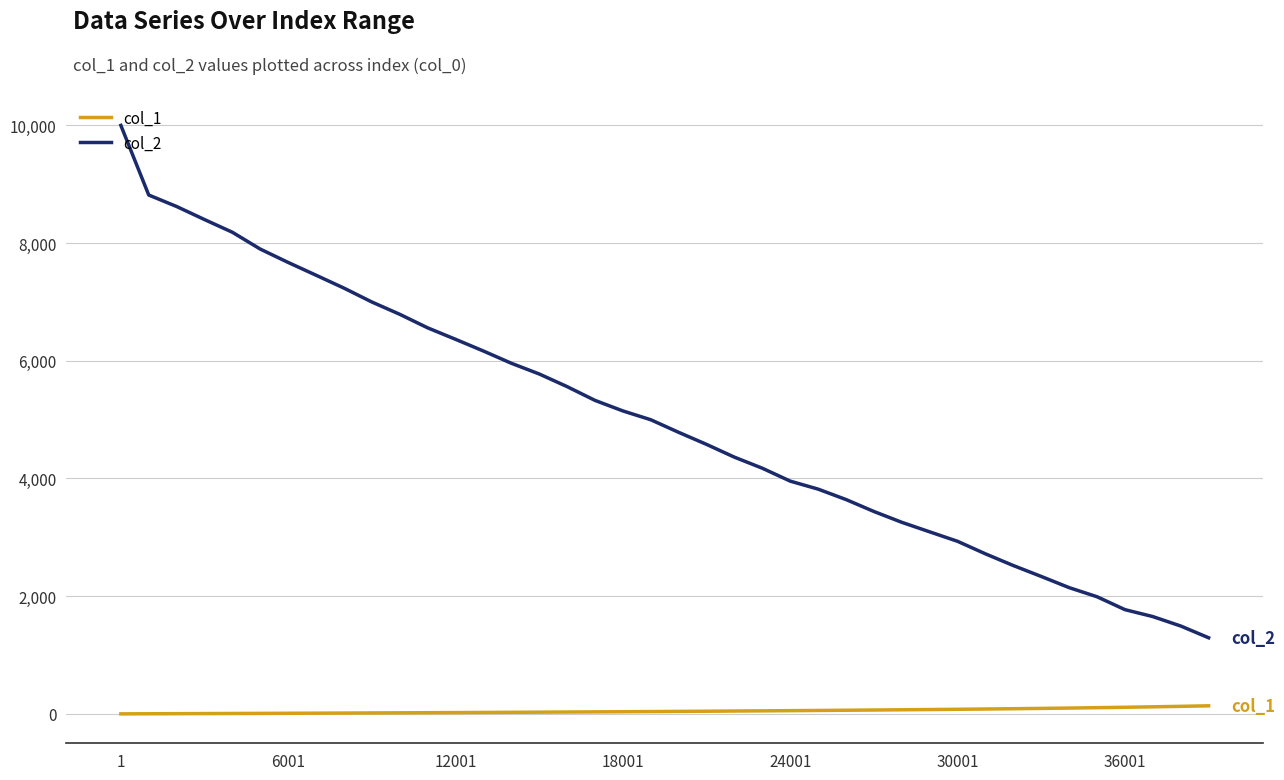

What are all the series names shown in the legend?

col_1, col_2